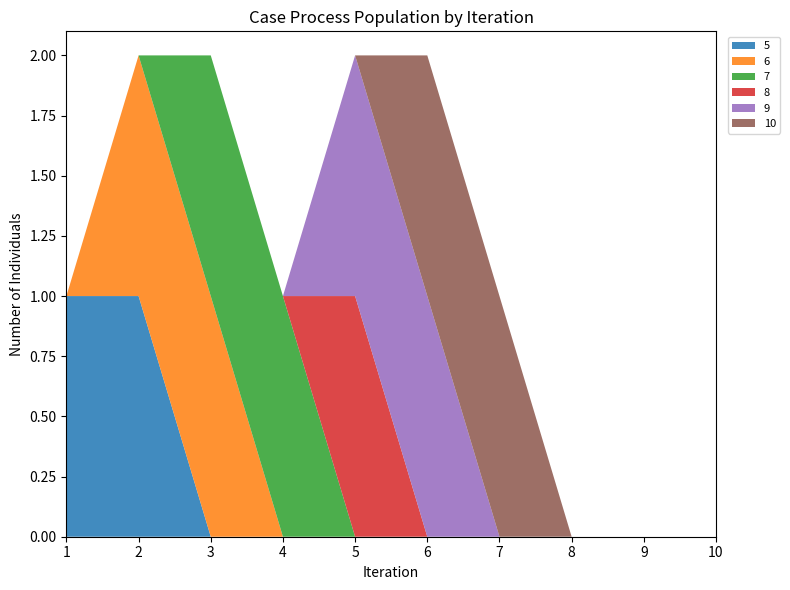

Reading left to right, list all the values displayed in this chart.

5: 1	1	0	0	0	0	0	0	0	0
6: 0	1	1	0	0	0	0	0	0	0
7: 0	0	1	1	0	0	0	0	0	0
8: 0	0	0	0	1	0	0	0	0	0
9: 0	0	0	0	1	1	0	0	0	0
10: 0	0	0	0	0	1	1	0	0	0